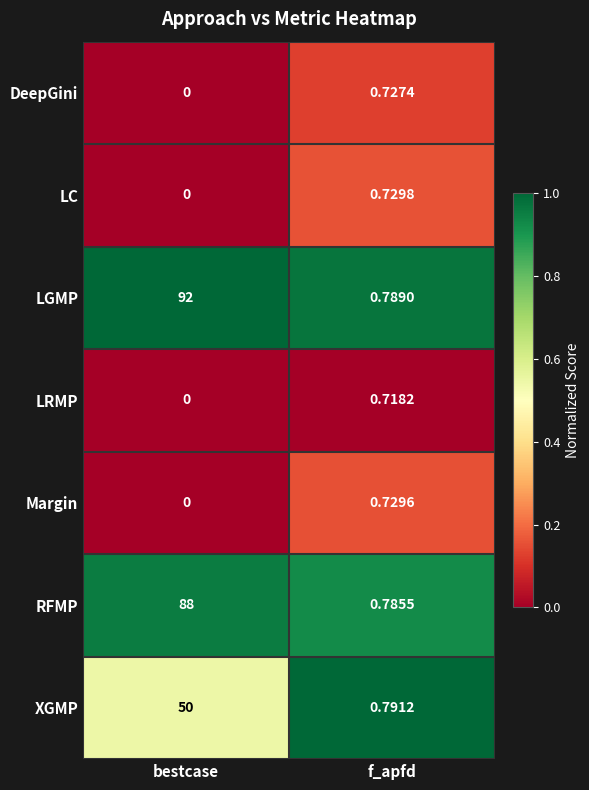

Which series has the largest total across all categories?

LGMP